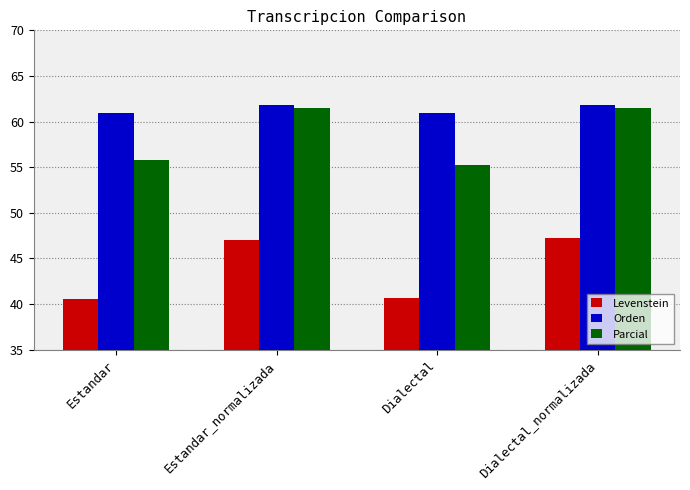

What is the difference between the Levenstein values at Dialectal and Estandar?

0.1